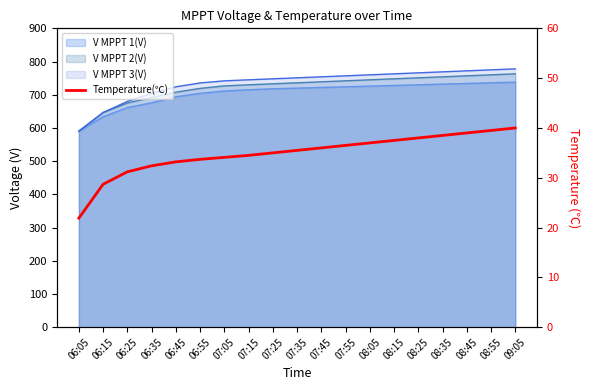

Approximately how many times larger is the value at 07:15 compared to 06:25?

1.1